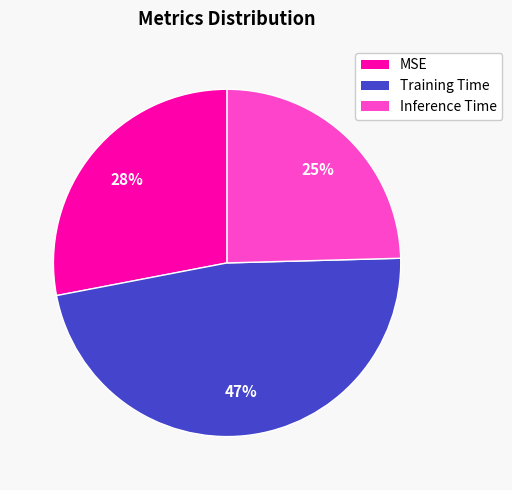

Does any single category account for the majority?

No